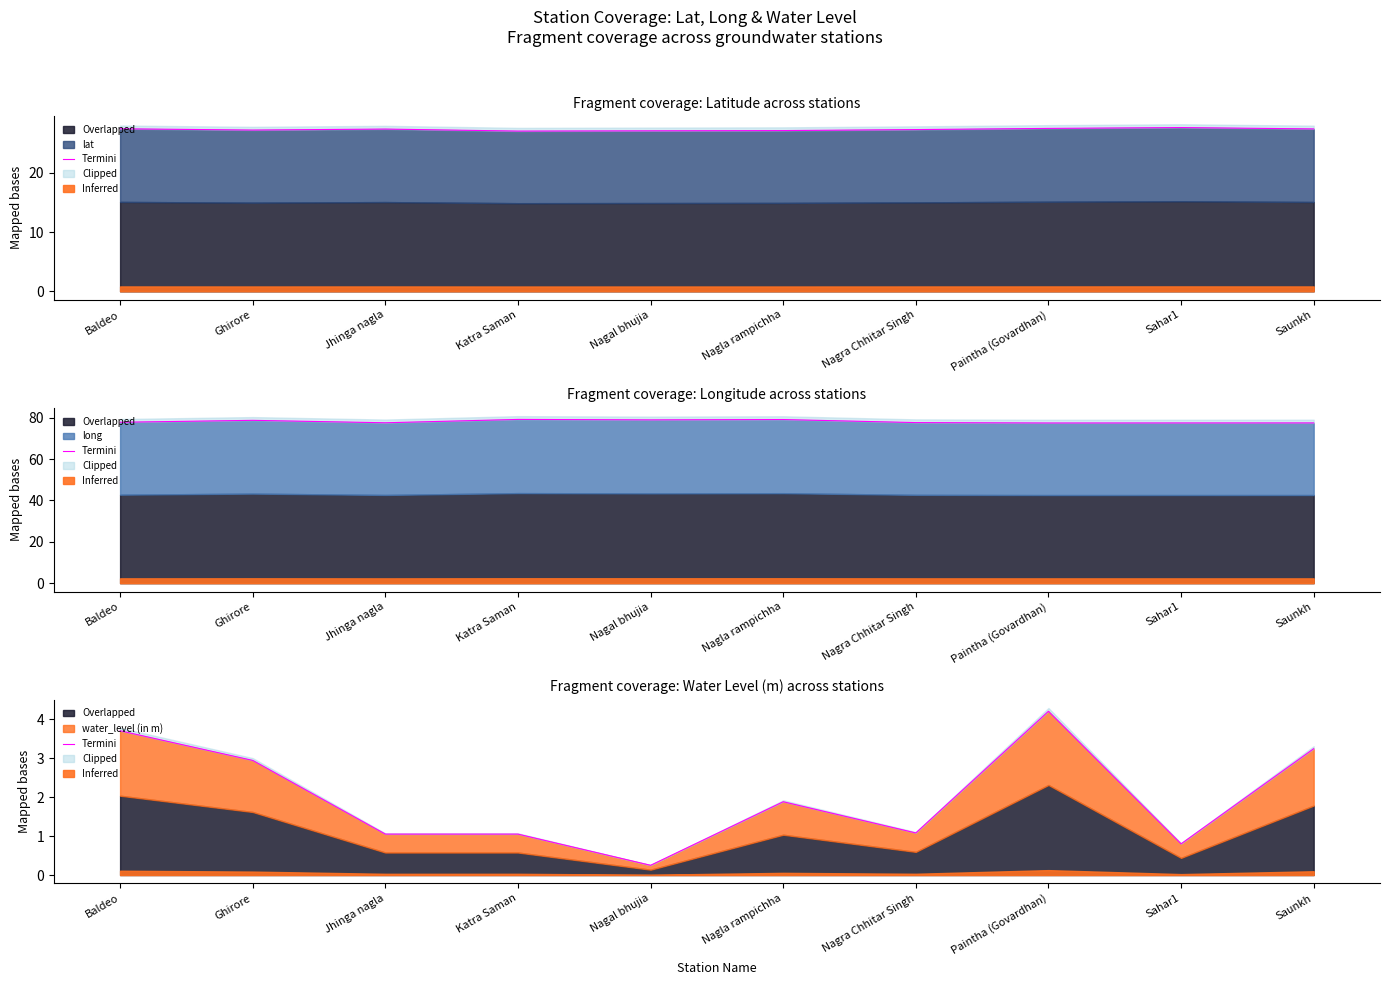

Reading left to right, list all the values displayed in this chart.

Baldeo=3.7	Ghirore=2.9	Jhinga nagla=1.1	Katra Saman=1.1	Nagal bhujia=0.2	Nagla rampichha=1.9	Nagra Chhitar Singh=1.1	Paintha (Govardhan)=4.2	Sahar1=0.8	Saunkh=3.2